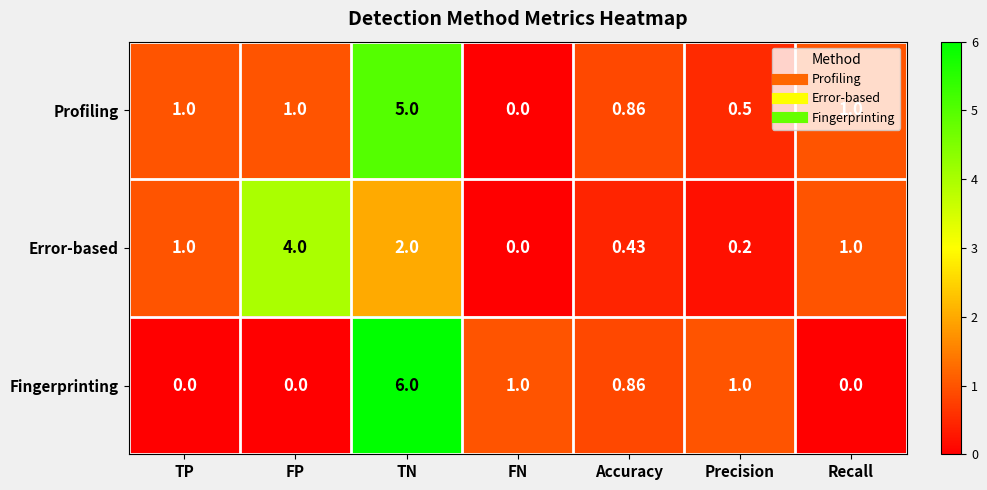

How many series are shown in this chart?

3